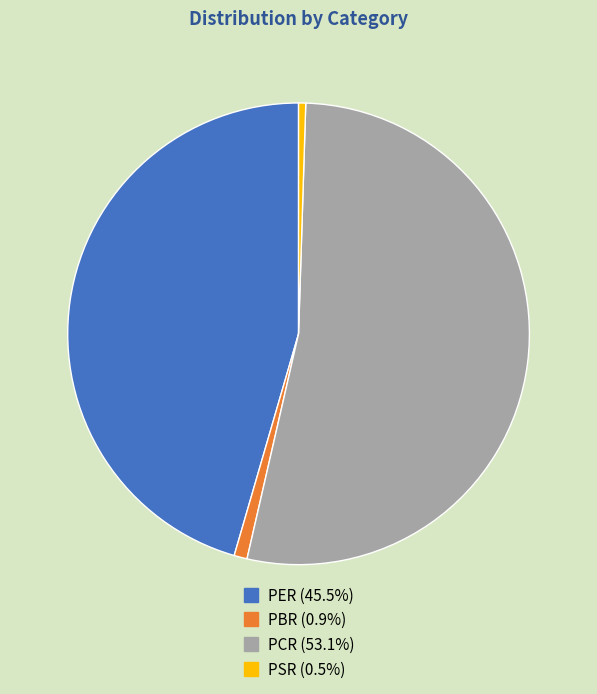

Count the number of slices in the pie.

4